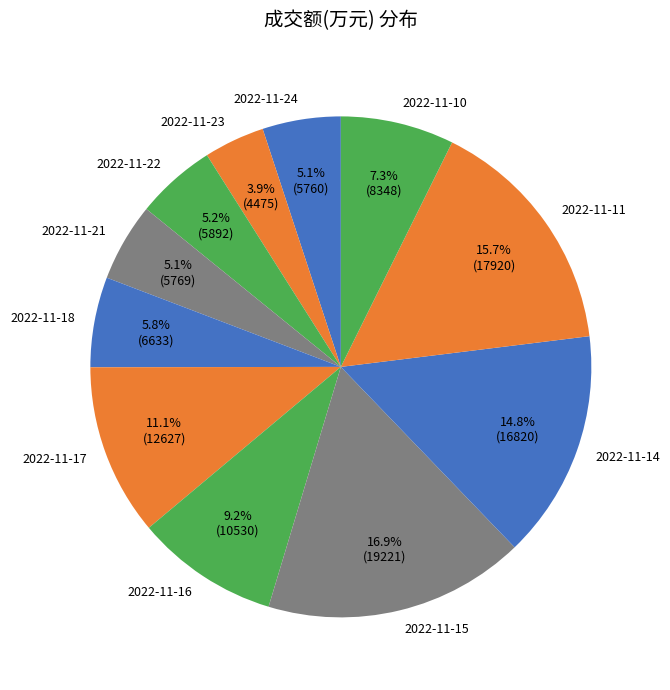

Count the number of slices in the pie.

11